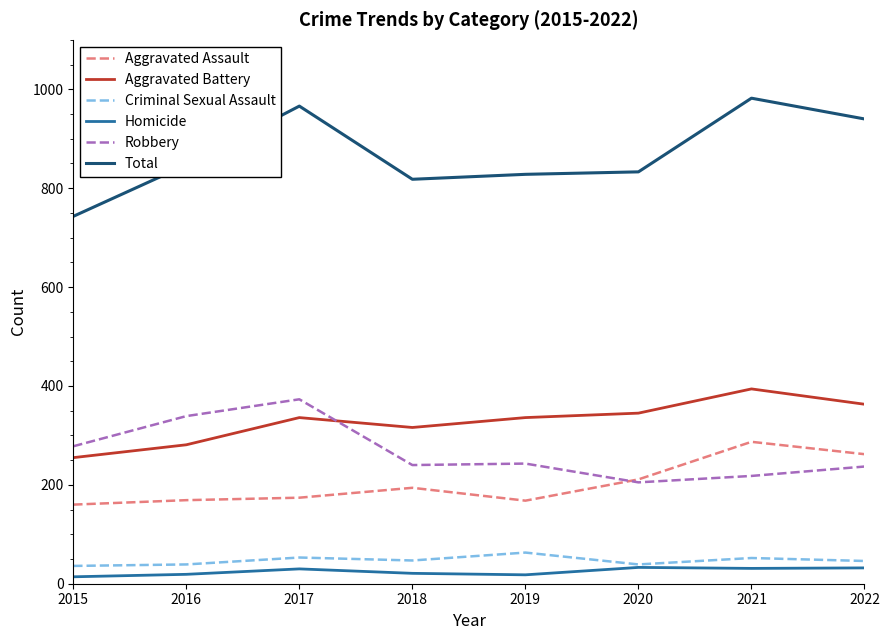

How many lines are shown in the chart?

6